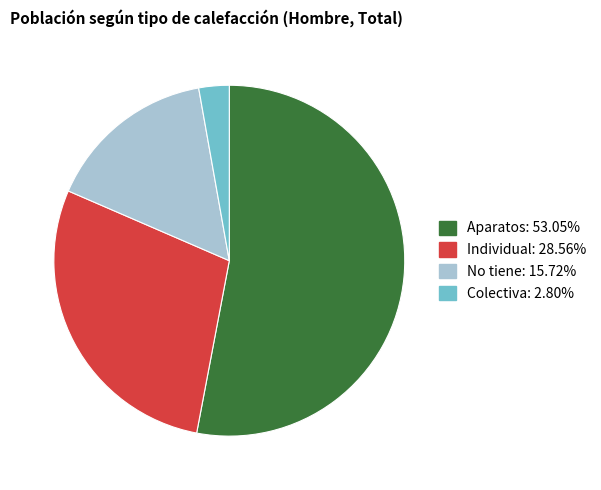

Is Aparatos the majority of the pie?

Yes